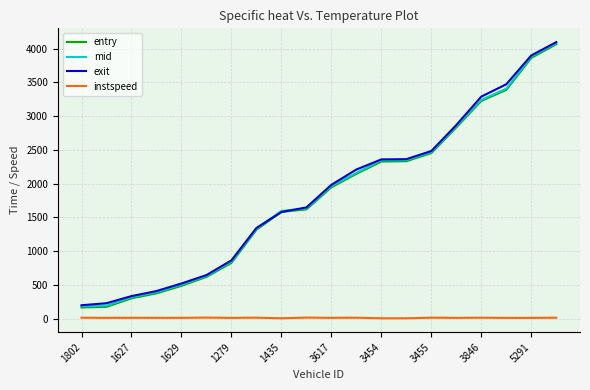

Does the chart display data point markers on the line(s)?

No